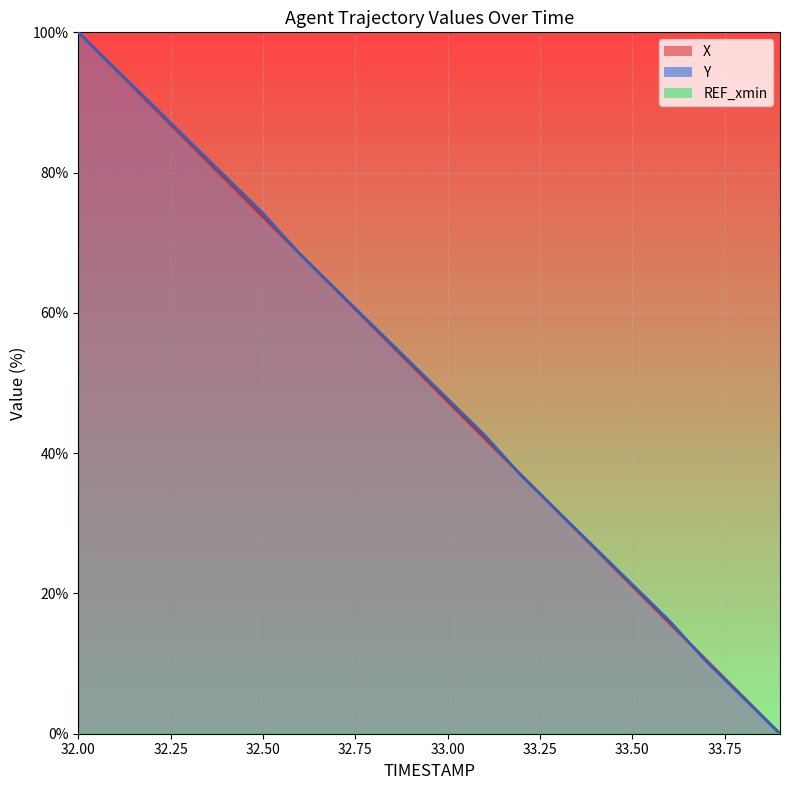

What is the label of the 2nd point from the right?

33.8